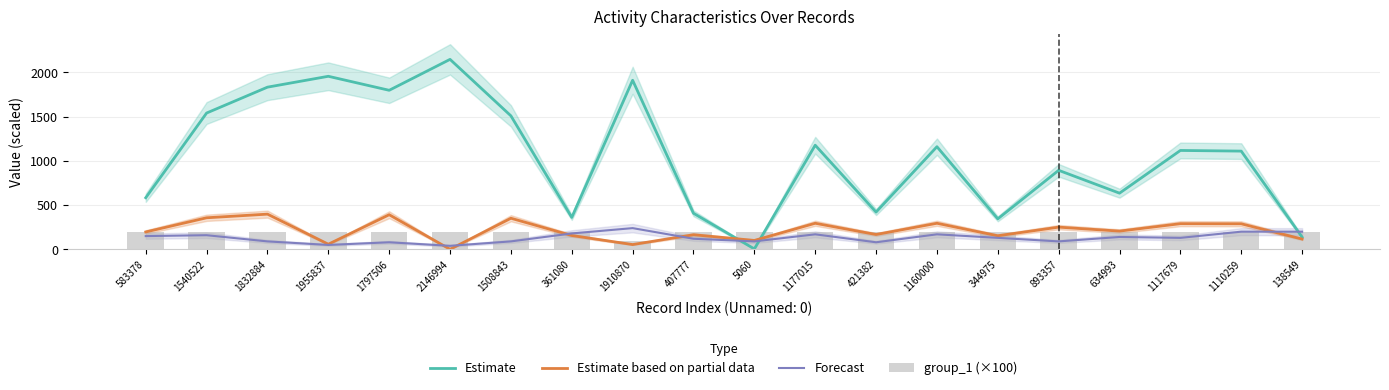

What is the value of the Forecast bar at the 1st from the left?

150.0